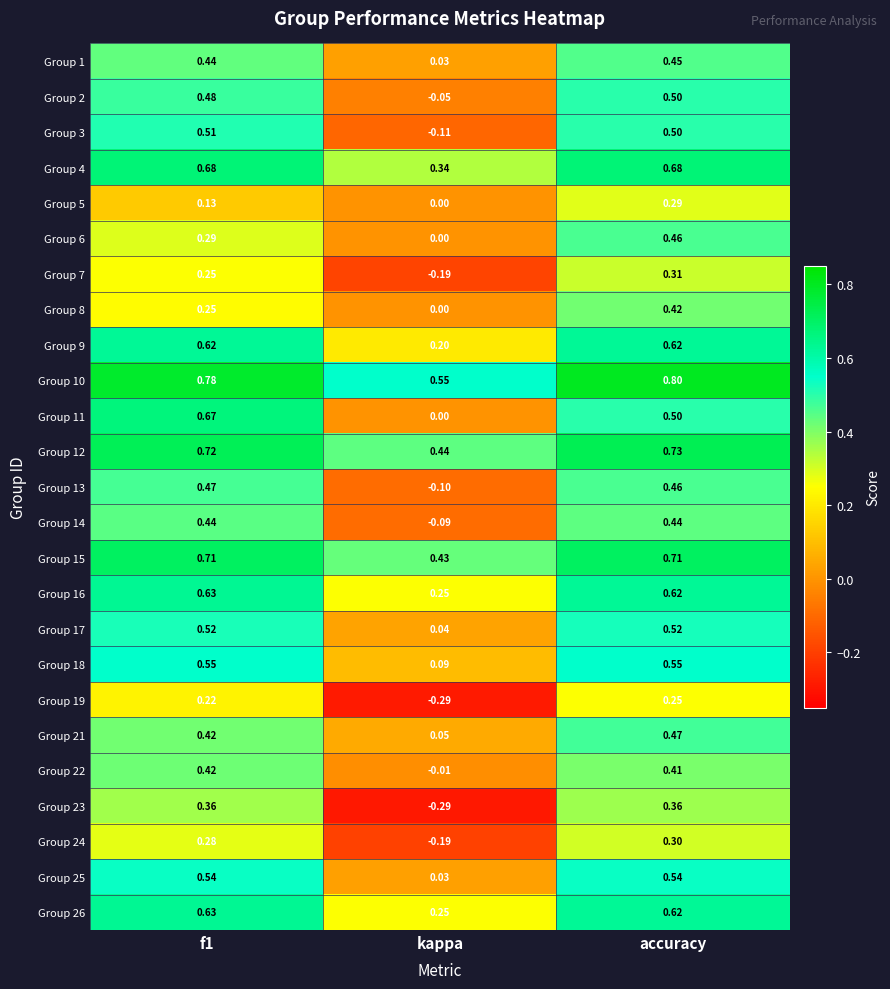

Between kappa and accuracy, which series saw the biggest shift?

Group 23